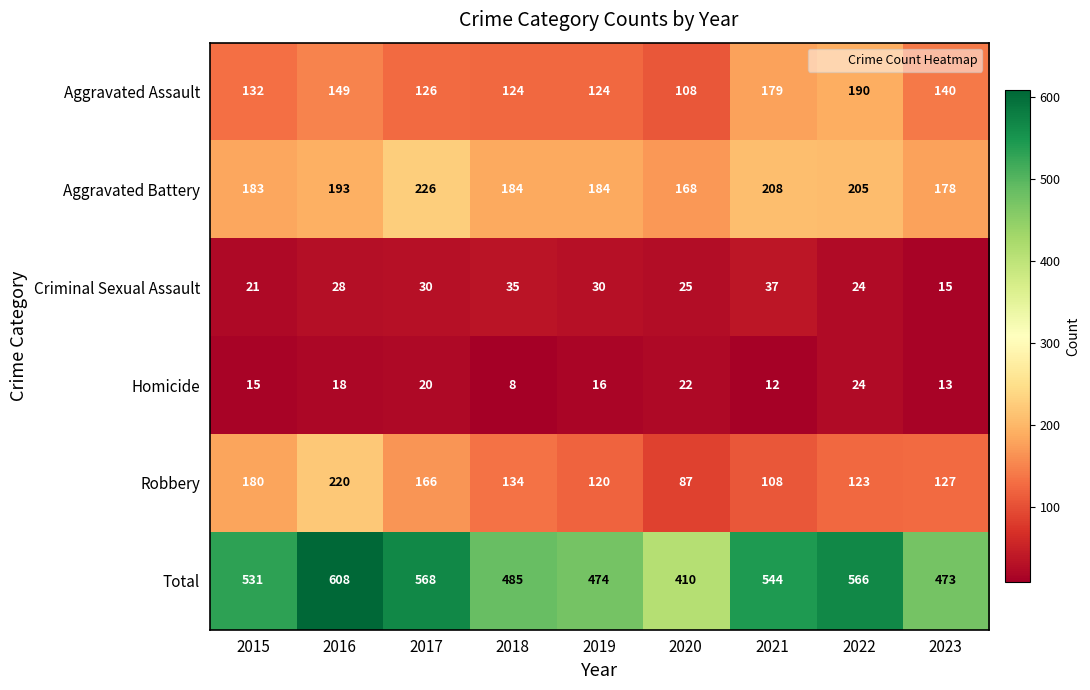

The value of Robbery at 2018 is 134. True or false?

True